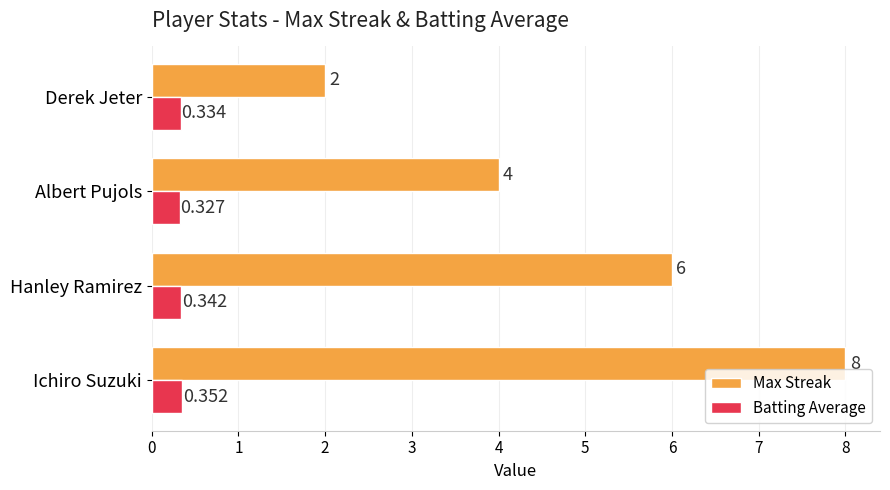

Which category has the highest value across all series?

Ichiro Suzuki